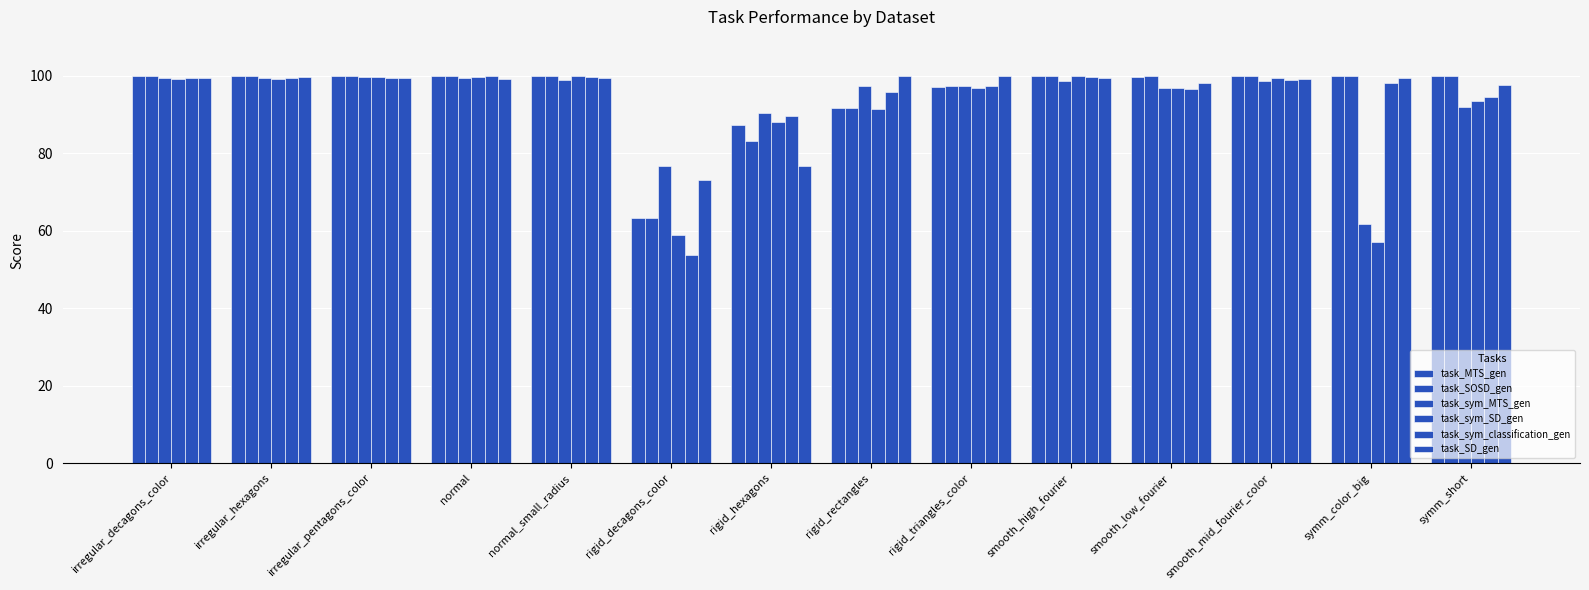

True or false: task_sym_SD_gen has a value of 20.5 at rigid_rectangles.

False